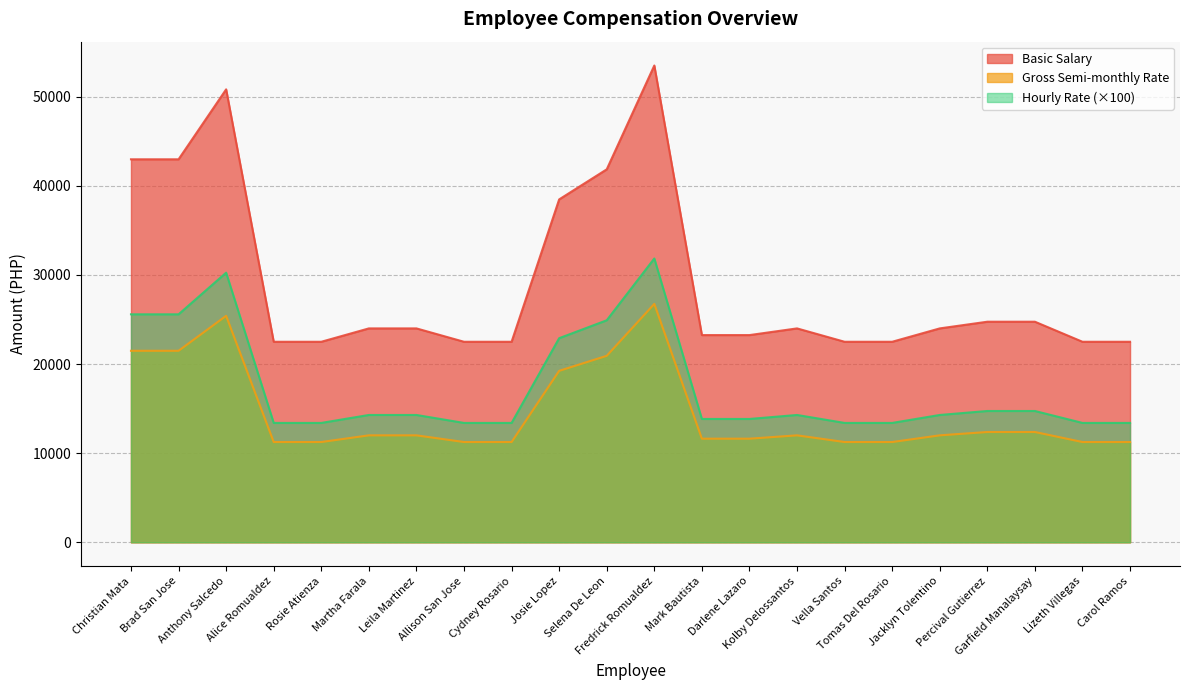

Which label corresponds to the largest value in the chart?

Fredrick Romualdez